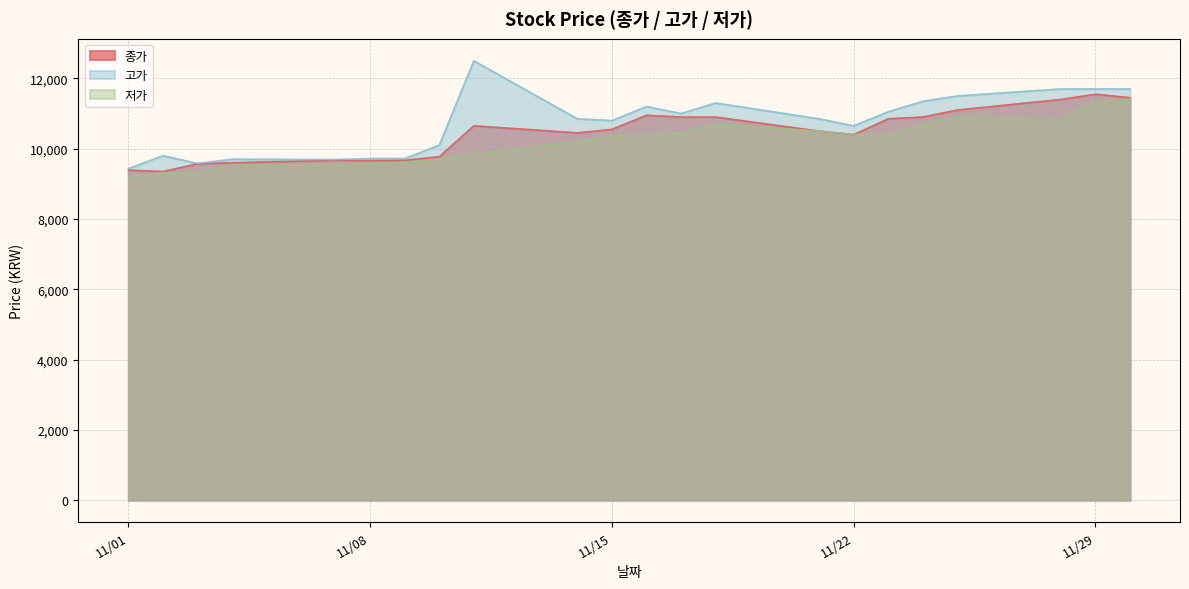

Which has a higher value, 2022-11-07 or 2022-11-14?

2022-11-14